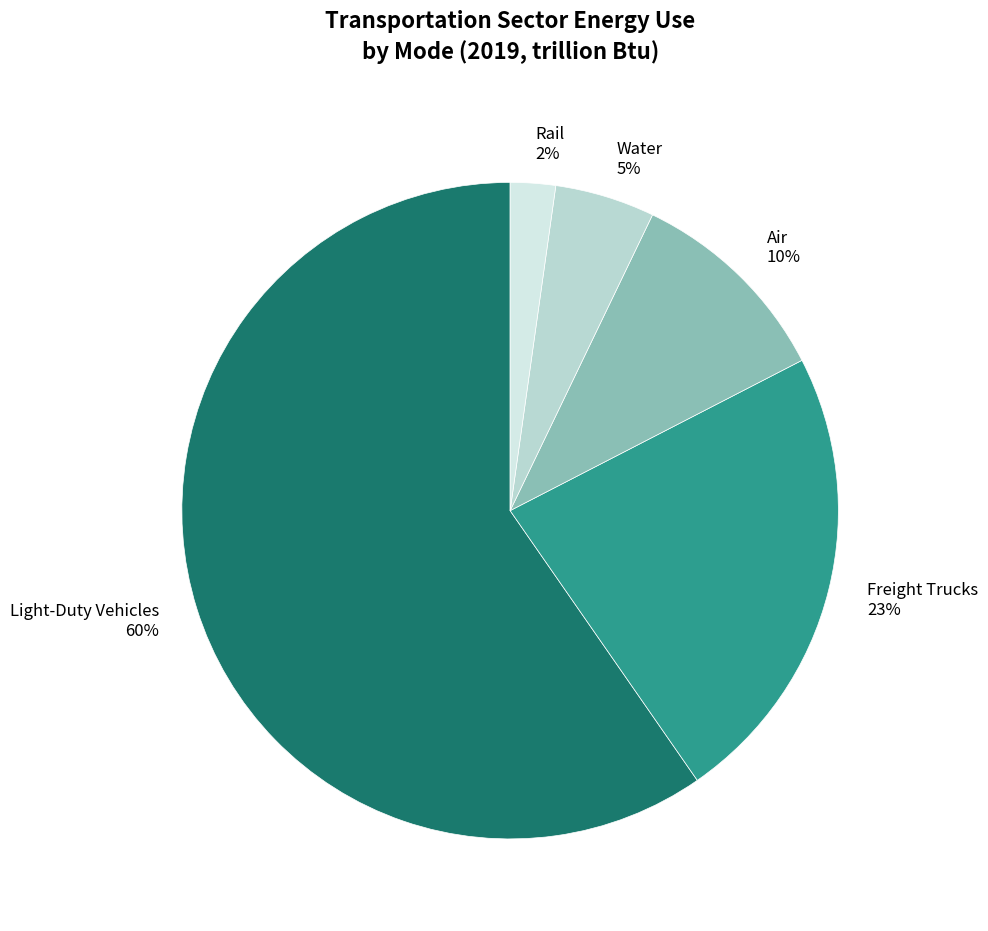

To the nearest percent, what percentage of the pie is Water?

5%